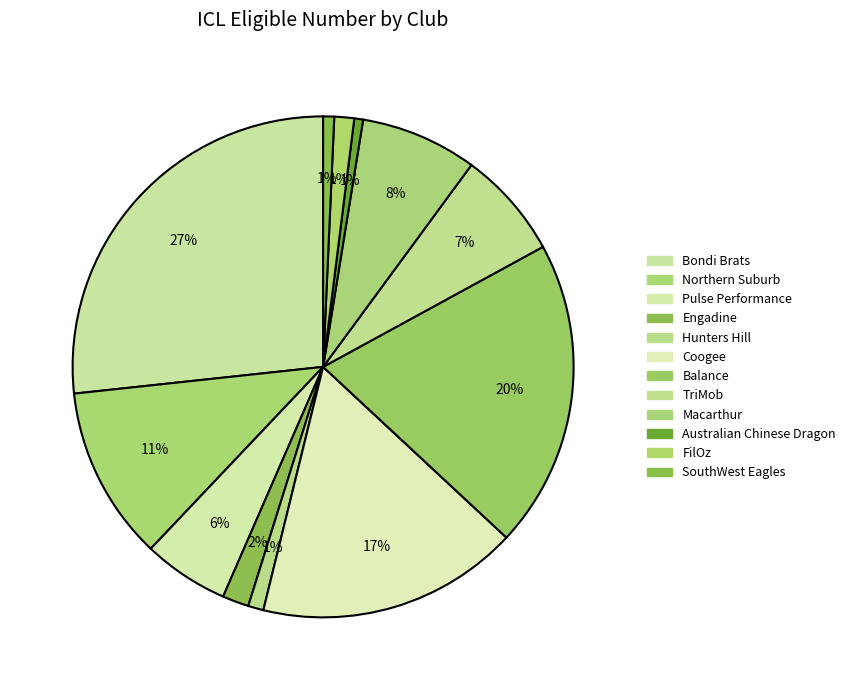

What is the change in value from Northern Suburb to Australian Chinese Dragon?

-75